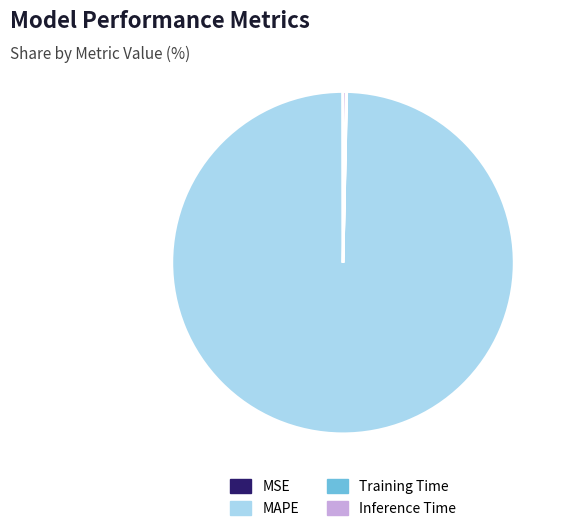

Which slice is the largest?

MAPE